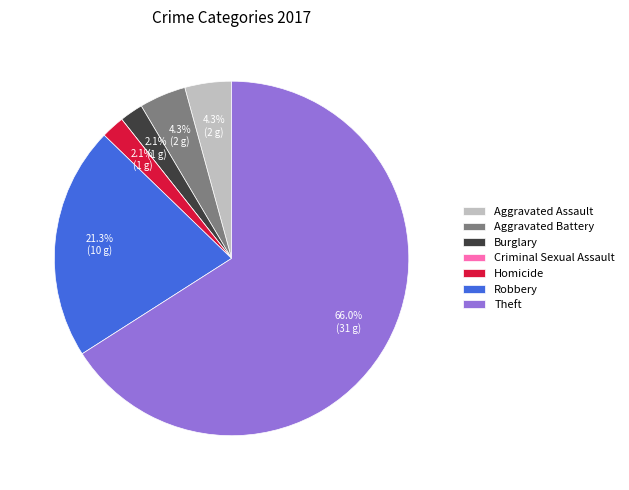

Is there a majority slice in this chart?

Yes